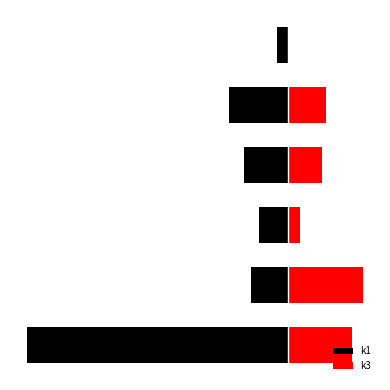

Where is k1 nearest to the value -36?

4